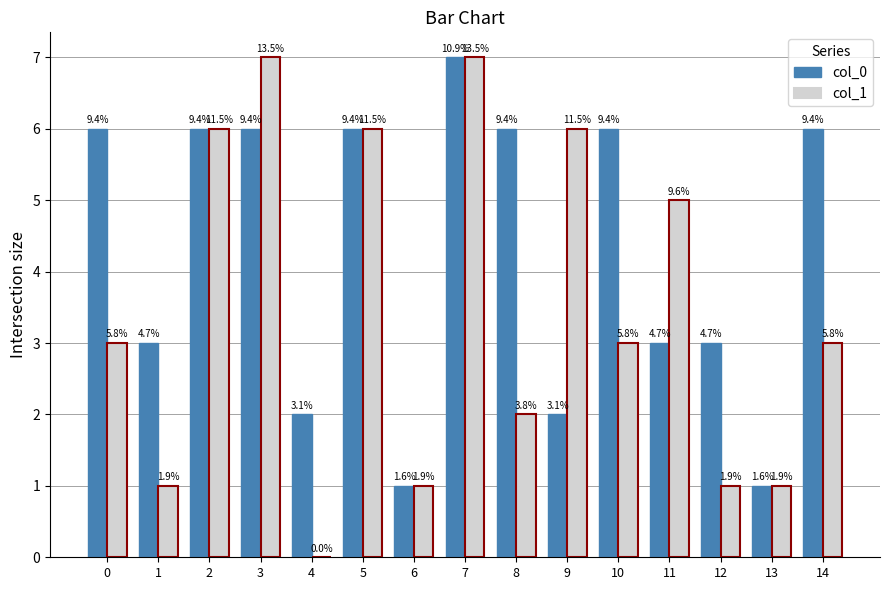

What is the approximate value of col_1 at 5?

6